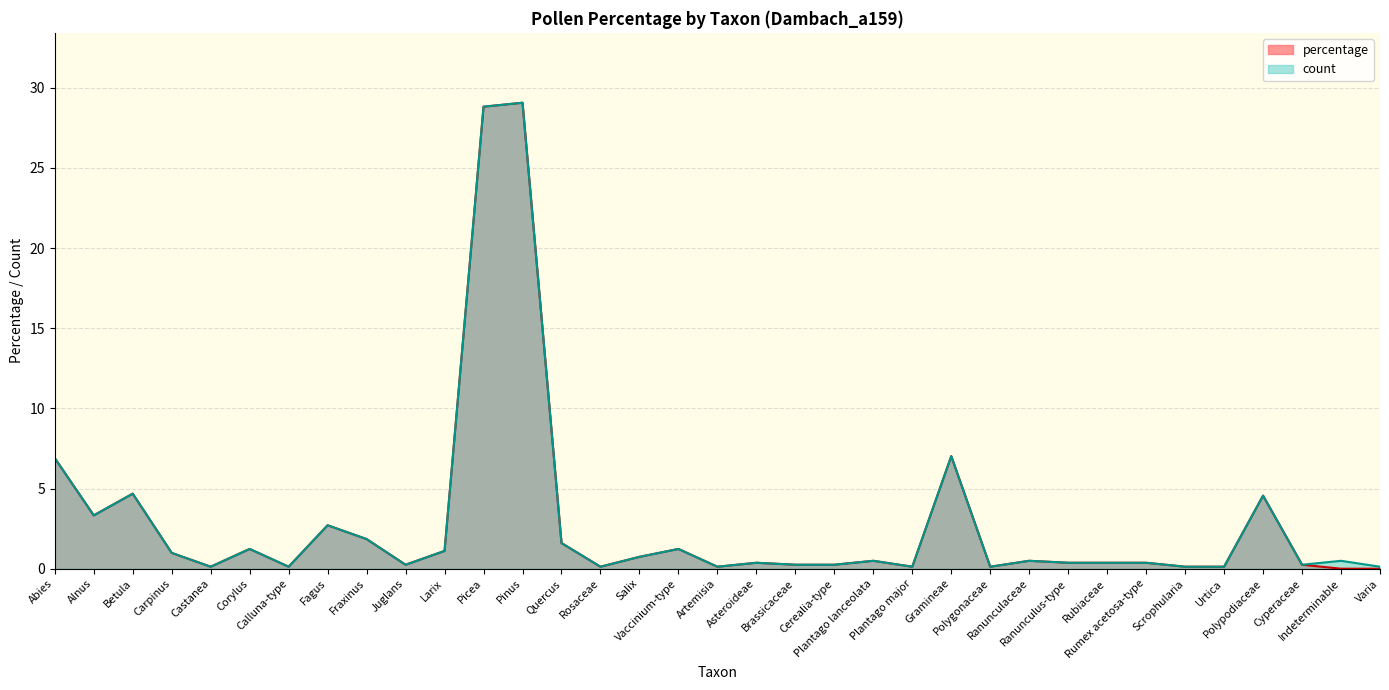

True or false: percentage and count intersect in this chart.

True